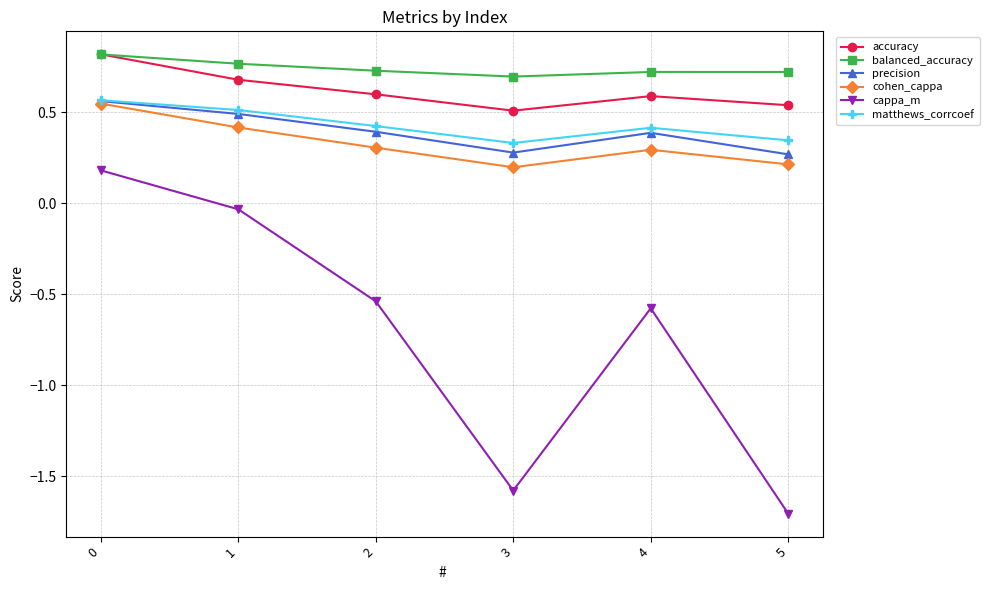

What is the value of the cohen_cappa point at the 2nd from the left?

0.4